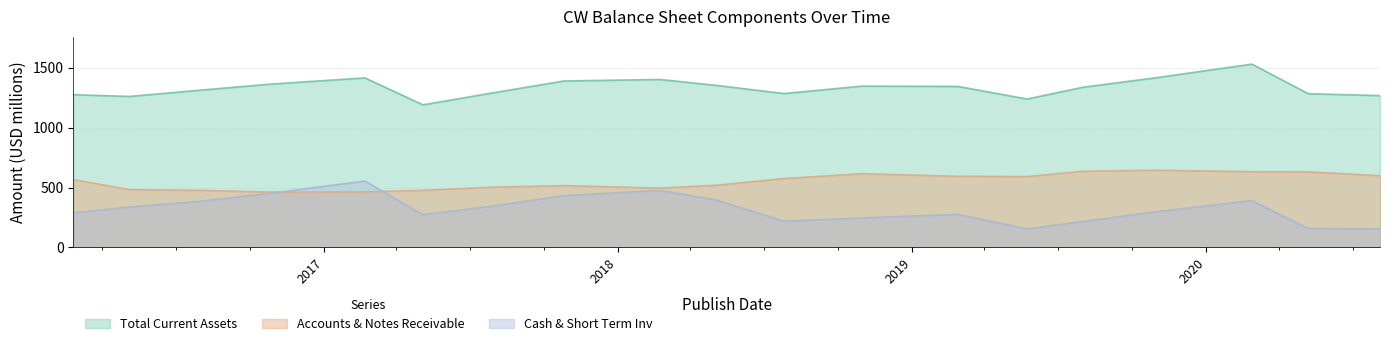

Which series has the largest range (max minus min)?

Cash & Short Term Inv